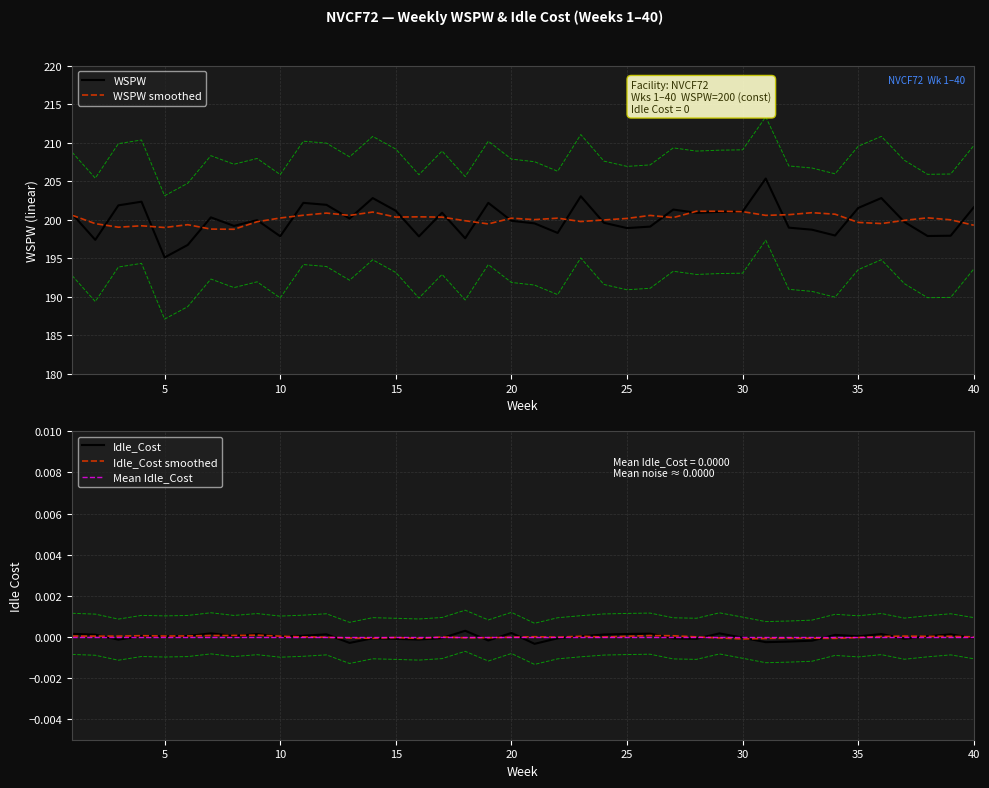

The value of WSPW at 25 is 198.9. True or false?

True